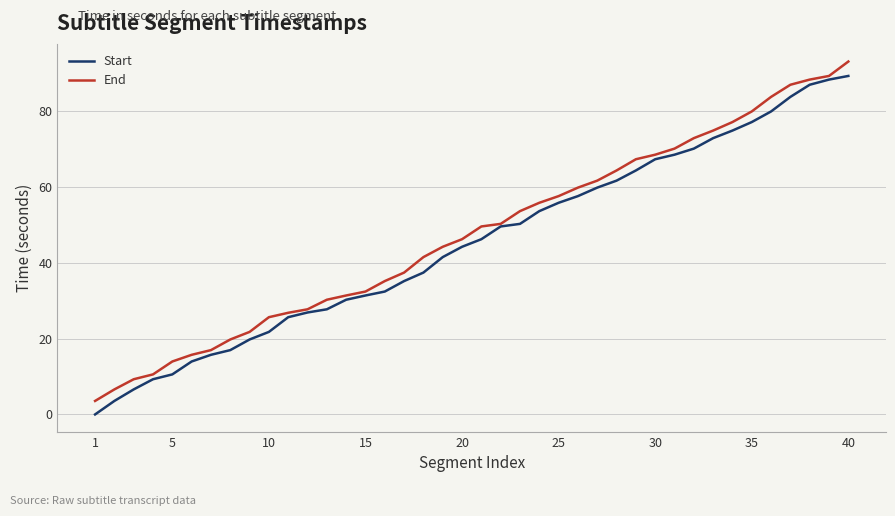

What is the maximum value shown in the chart?

93.0